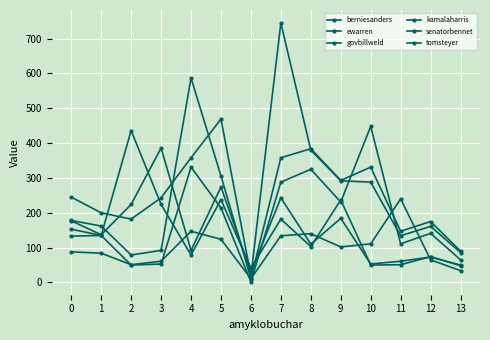

How many times do govbillweld and ewarren cross each other?

4